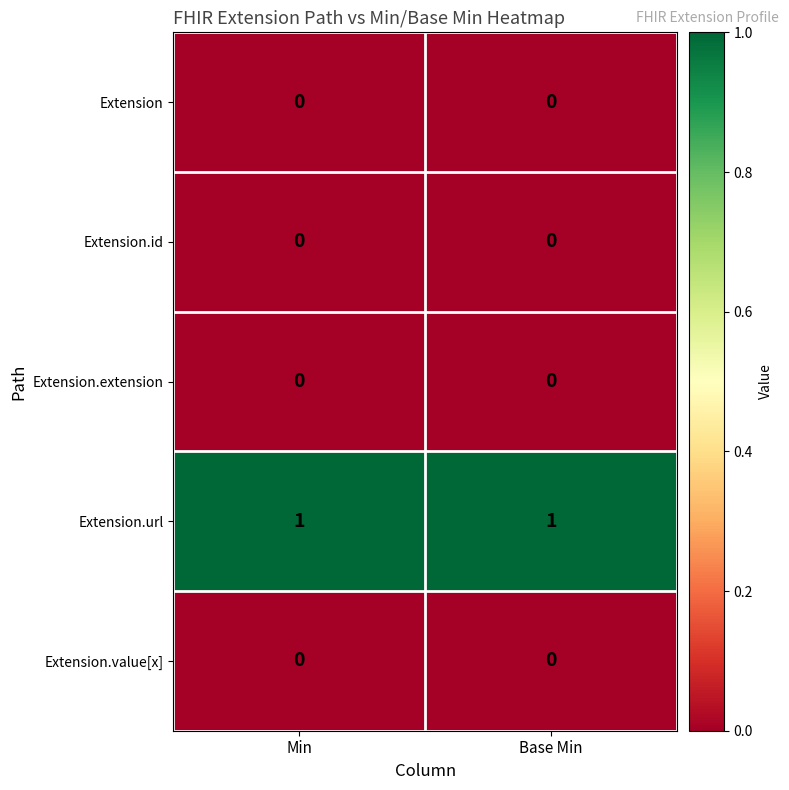

The Extension series shows 0 at Base Min. True or false?

True